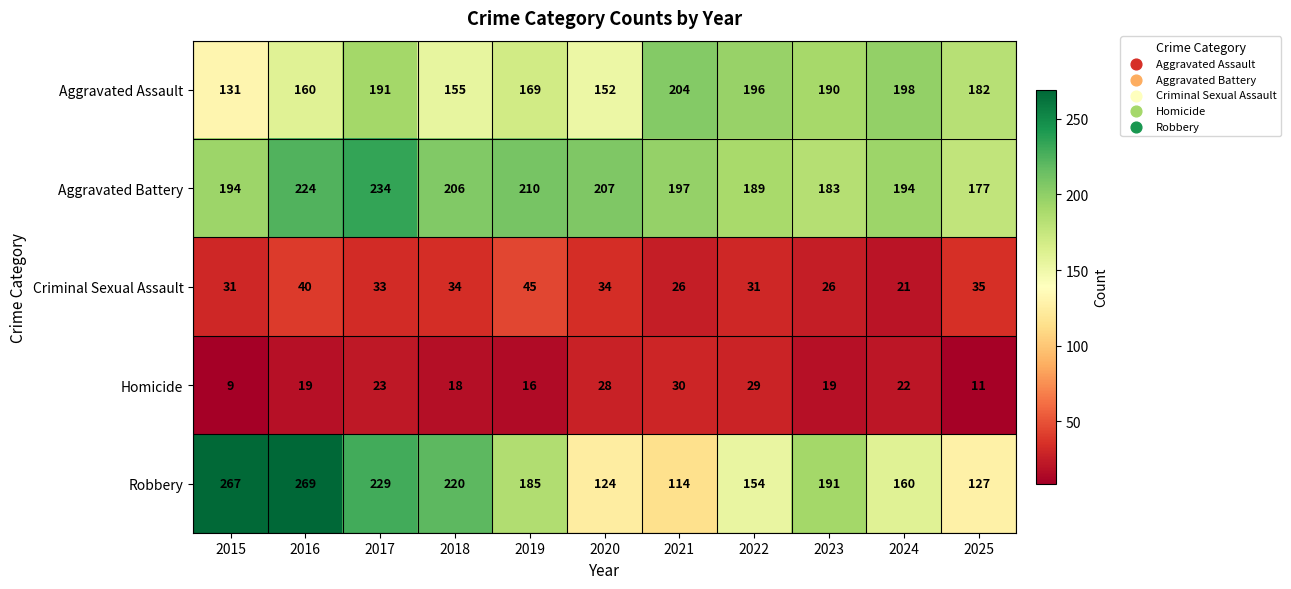

True or false: Criminal Sexual Assault has a value of 45 at 2019.

True